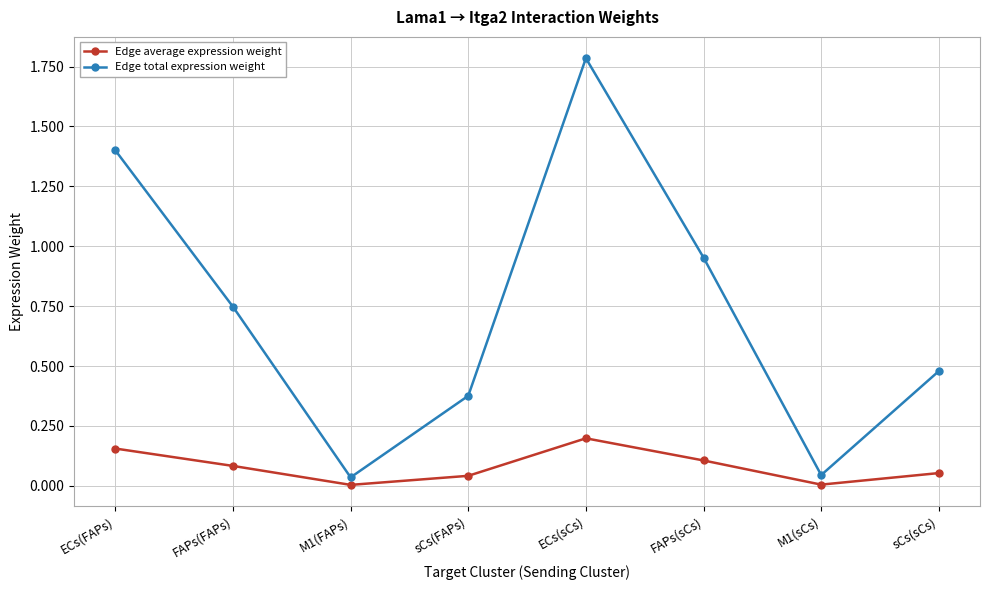

What is the sum of all Edge average expression weight values?

0.6